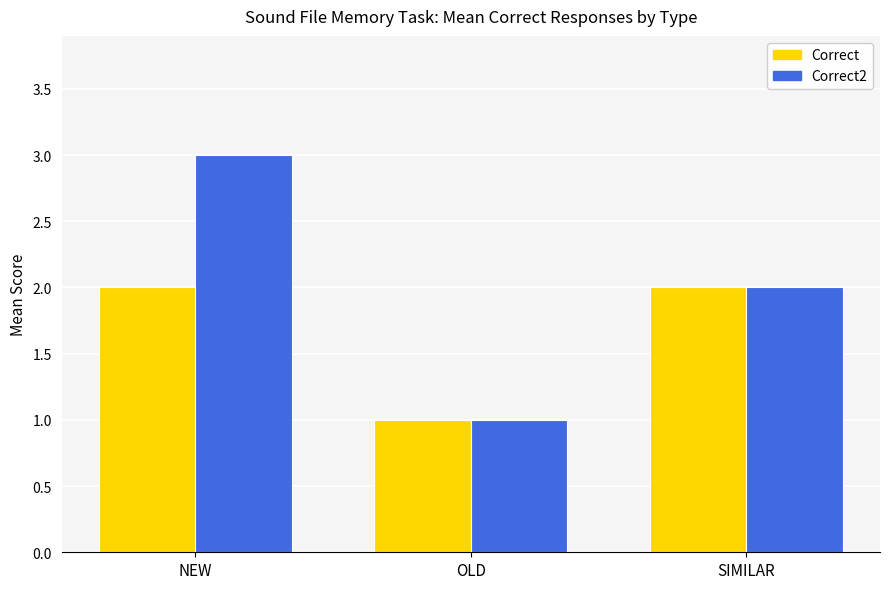

What is the sum of the Correct2 values at SIMILAR and NEW?

5